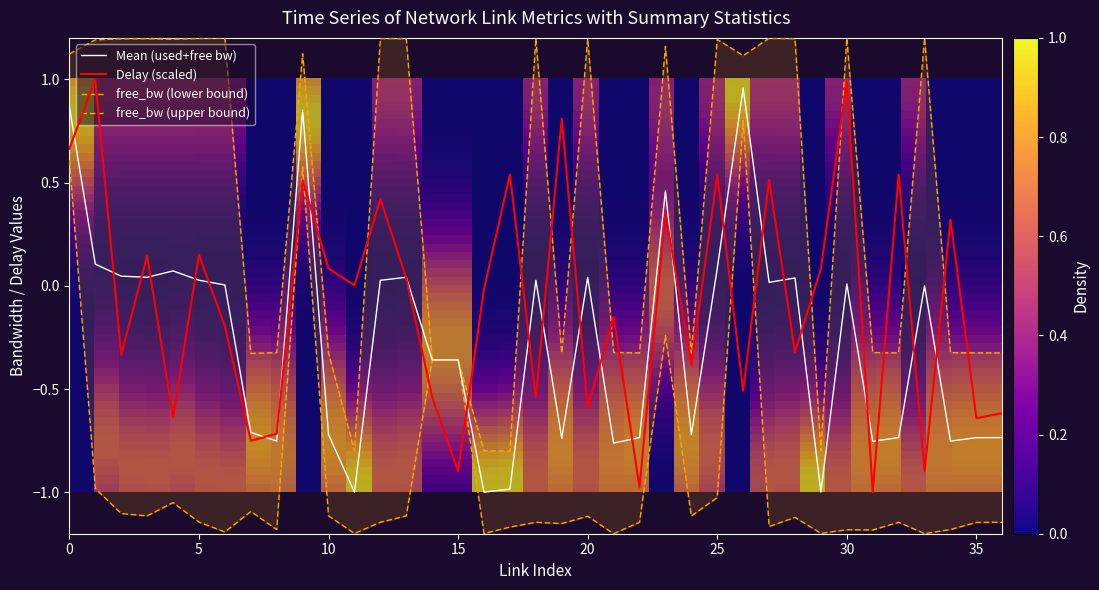

Is the value of delay at 3 greater than the value of free_bw at 8?

Yes